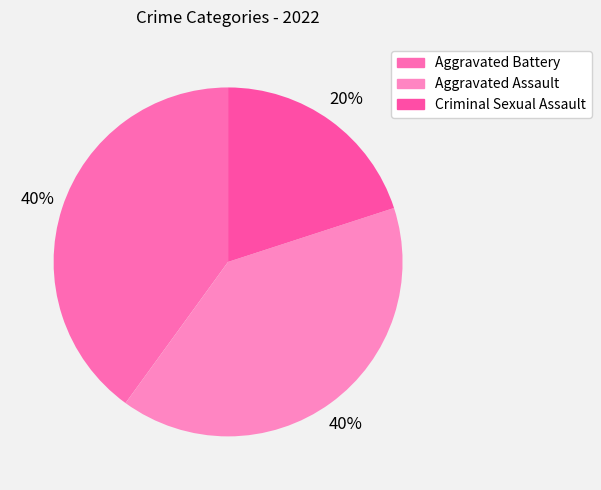

Count the number of slices in the pie.

3